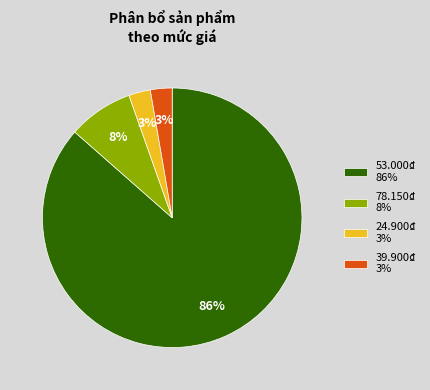

Approximately how many times larger is the value at 78.150₫ compared to 53.000₫?

0.1